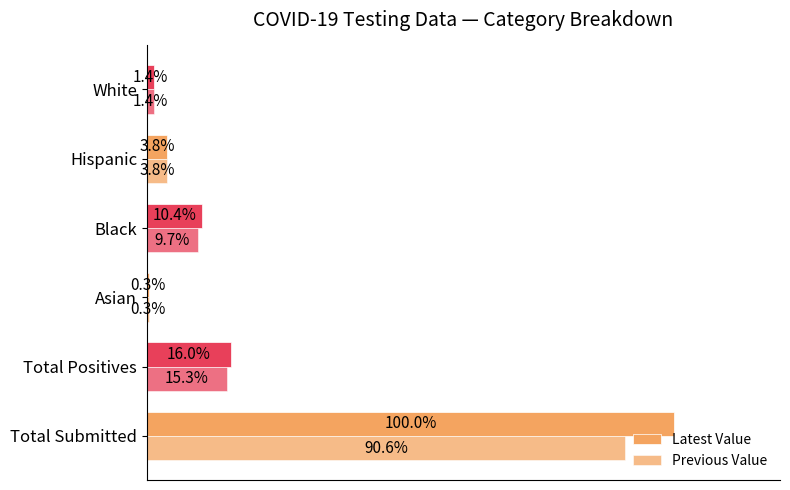

How many series are shown in this chart?

2